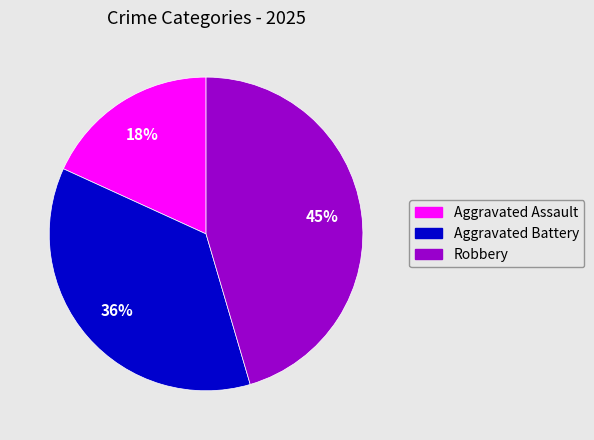

Is there any slice that represents more than half of the pie?

No